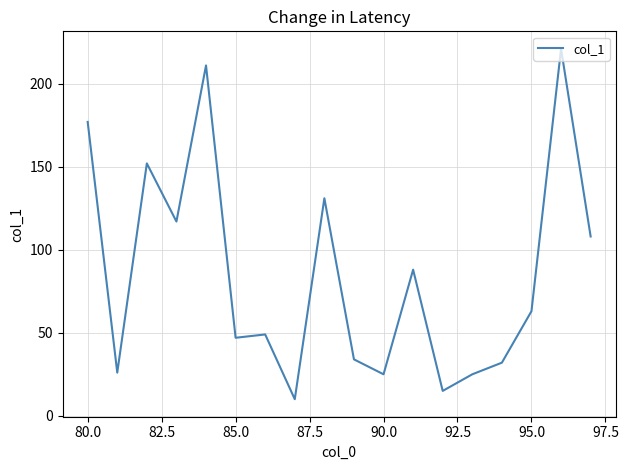

The chart shows a value of 139 at 13. True or false?

False